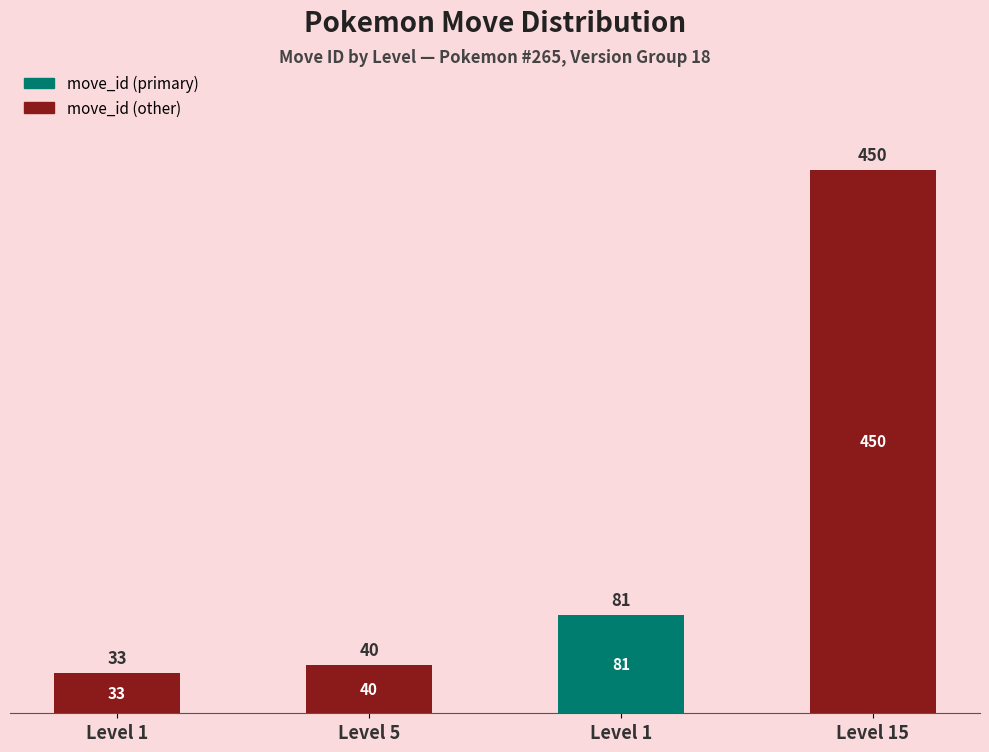

What is the change in value from Level 1 to Level 5?

+7